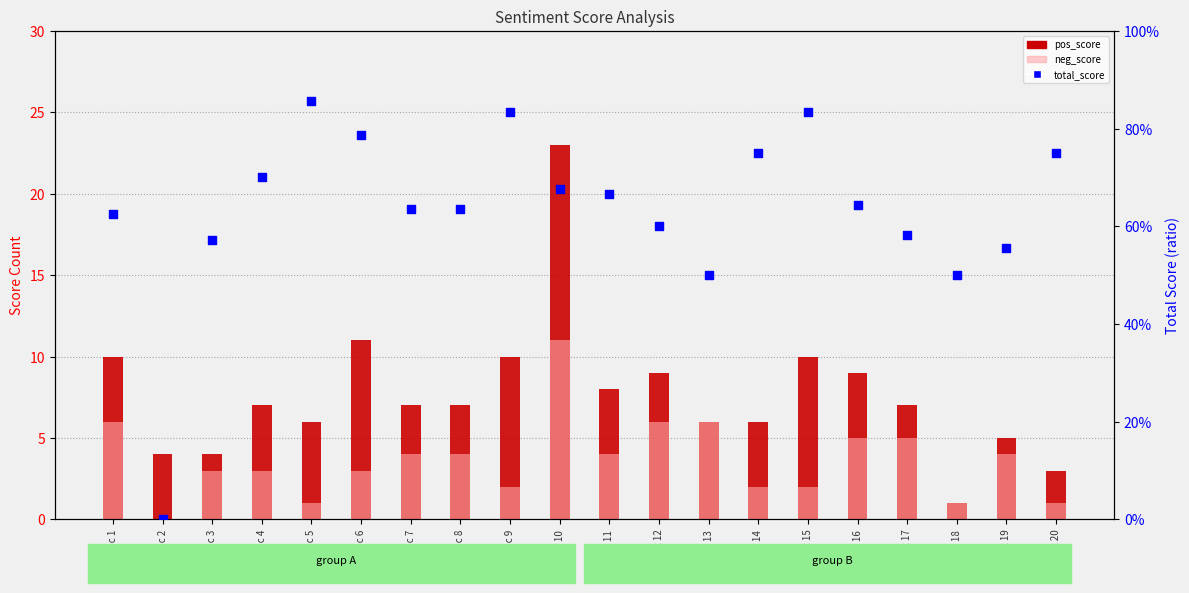

Which series contains the highest Y value?

pos_score